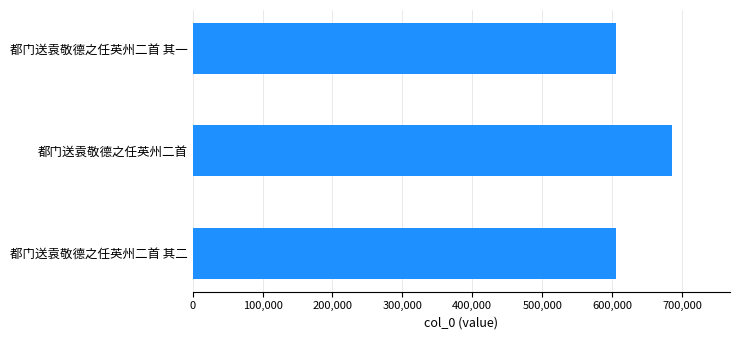

Where is the data nearest to the value 646025?

都门送袁敬德之任英州二首 其二